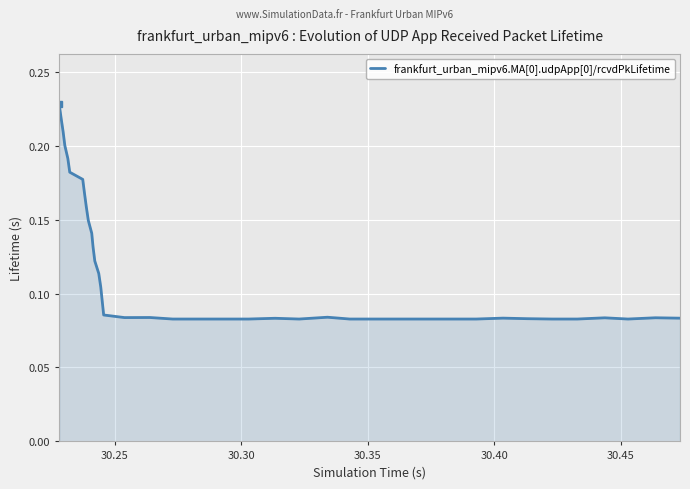

What is the greatest value displayed?

0.2